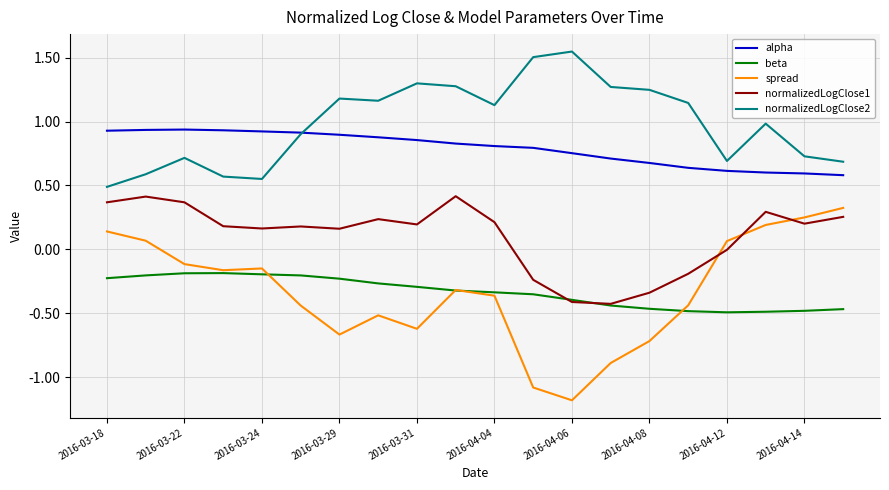

Which series has the widest spread of values?

spread